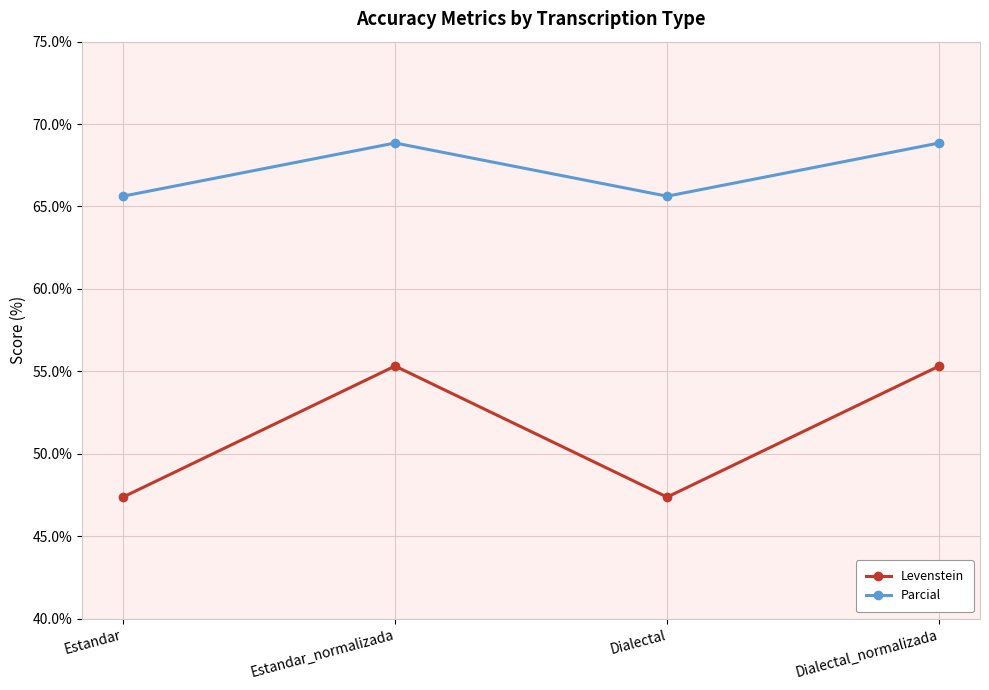

True or false: Parcial and Levenstein intersect in this chart.

False